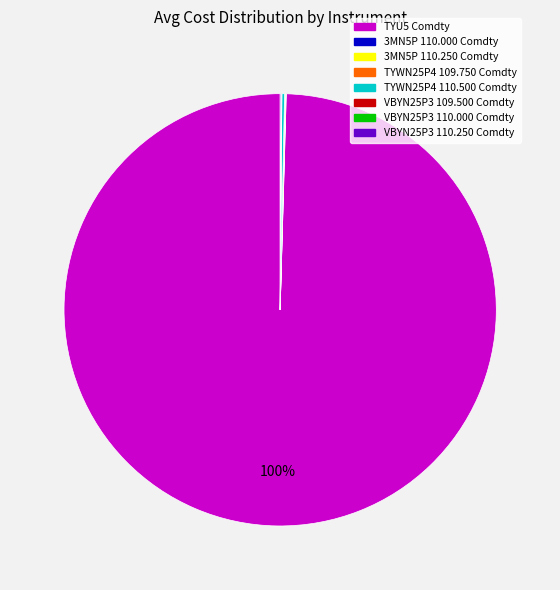

To the nearest percent, what is the average slice percentage?

12%